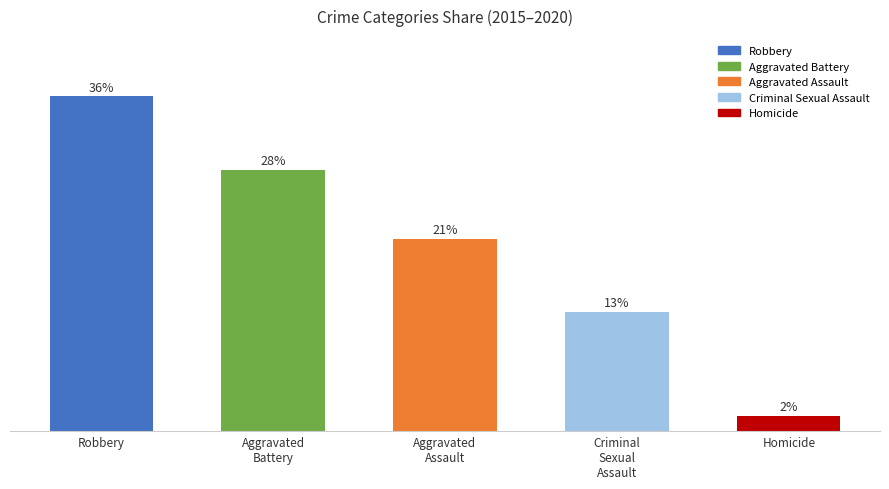

Where is the data nearest to the value 0?

Homicide